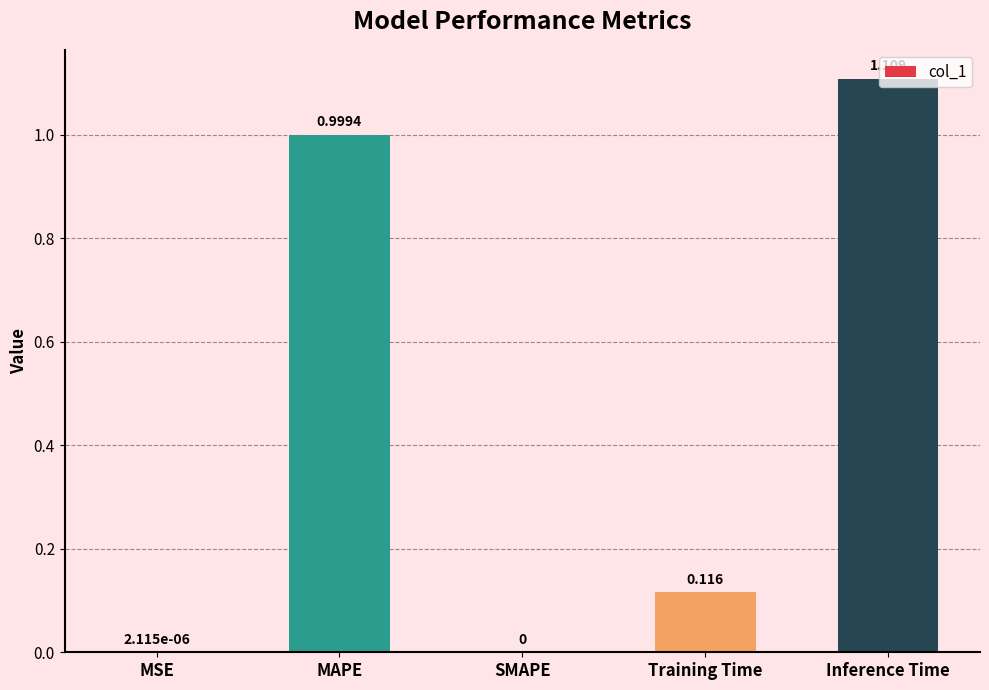

At which category does the chart reach its peak across all series?

Inference Time